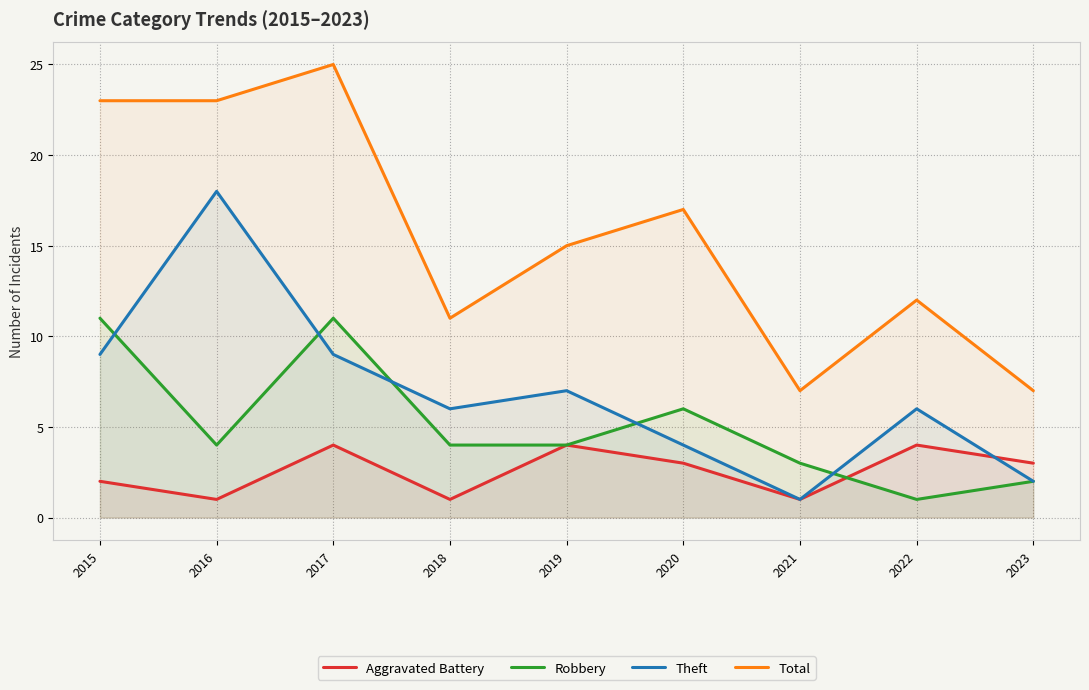

Reading right to left, what are all the values shown in this chart?

Aggravated Battery: 3	4	1	3	4	1	4	1	2
Robbery: 2	1	3	6	4	4	11	4	11
Theft: 2	6	1	4	7	6	9	18	9
Total: 7	12	7	17	15	11	25	23	23